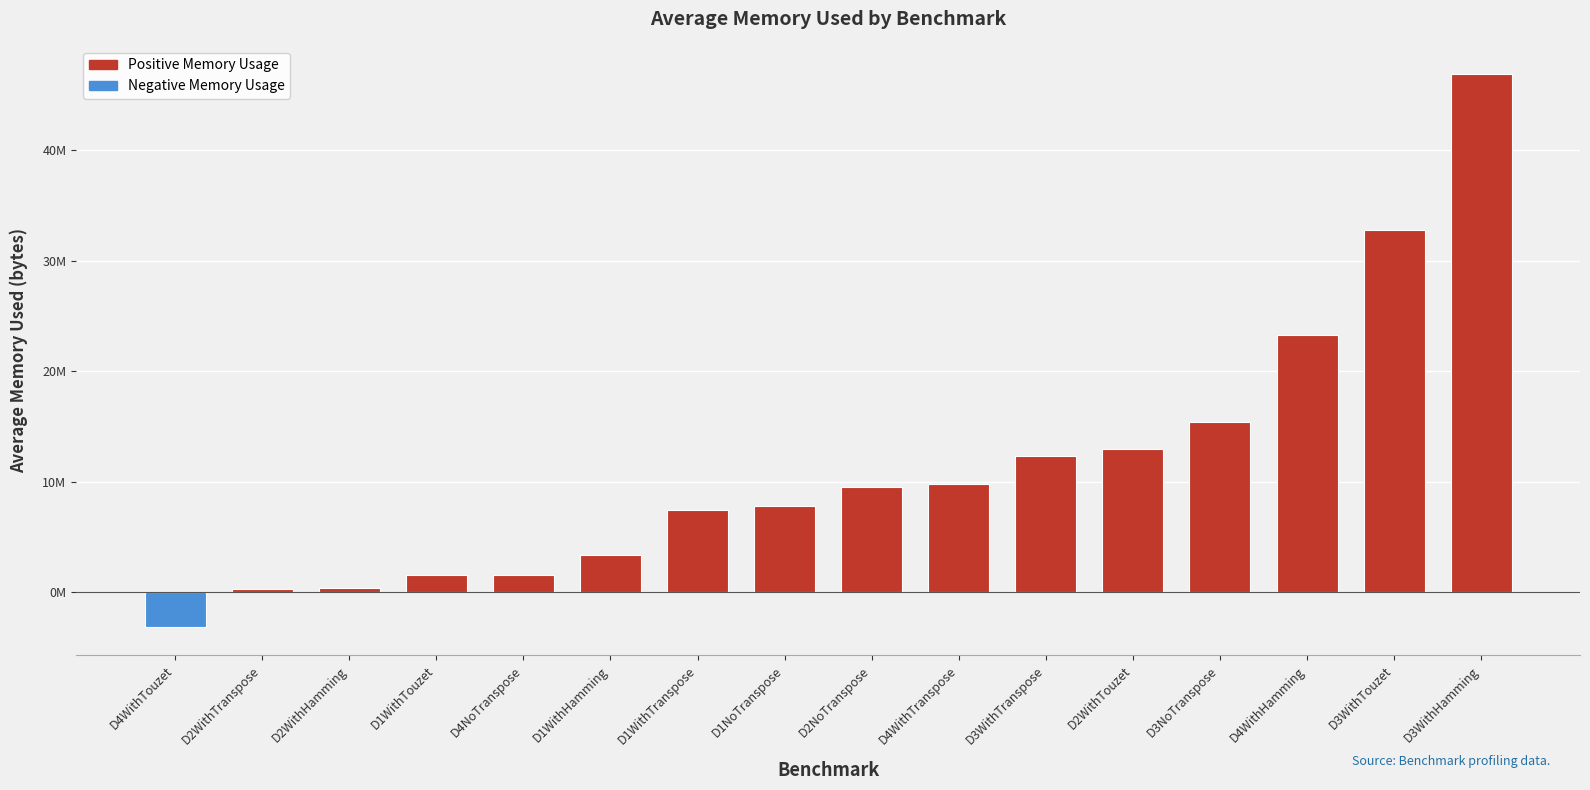

Are the bars horizontal?

No